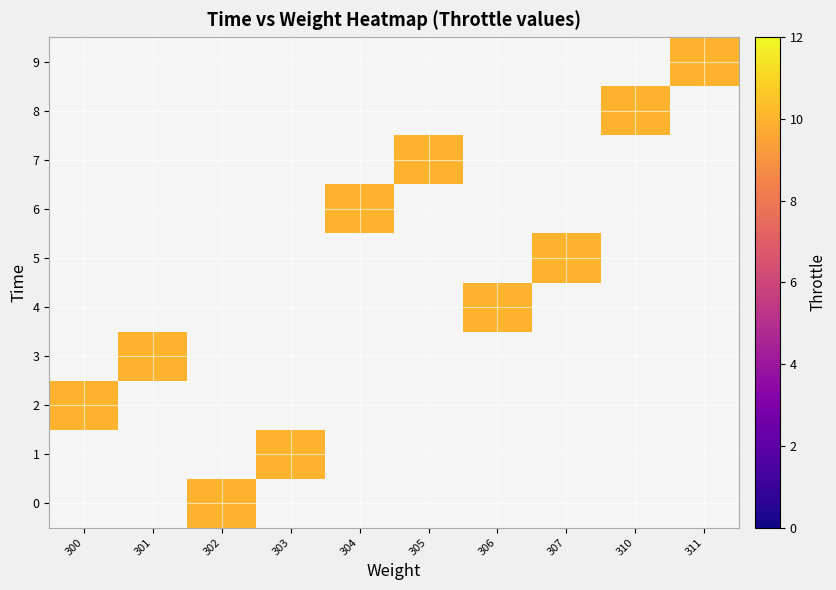

Rank the series by their average value, from lowest to highest.

0, 1, 2, 3, 4, 5, 6, 7, 8, 9